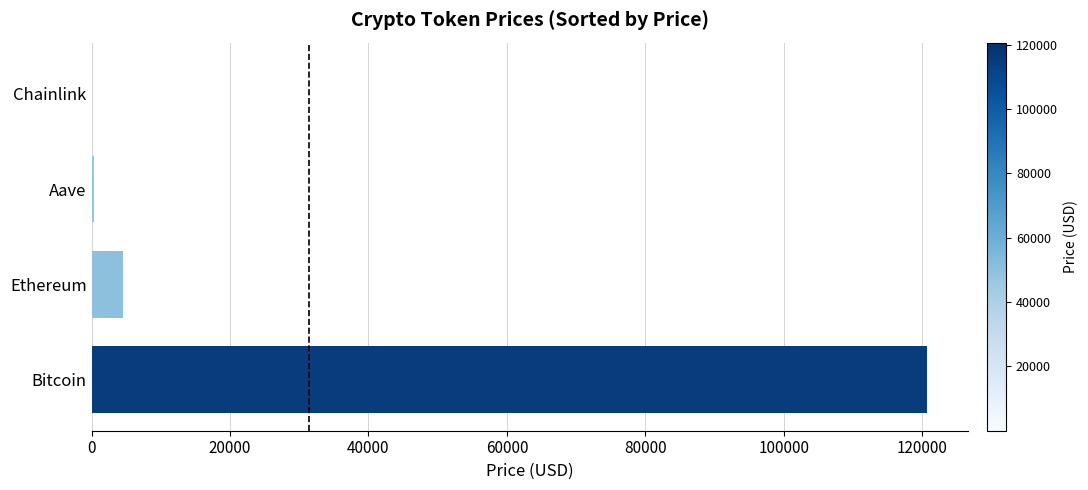

Between Bitcoin and Chainlink, which is larger?

Bitcoin